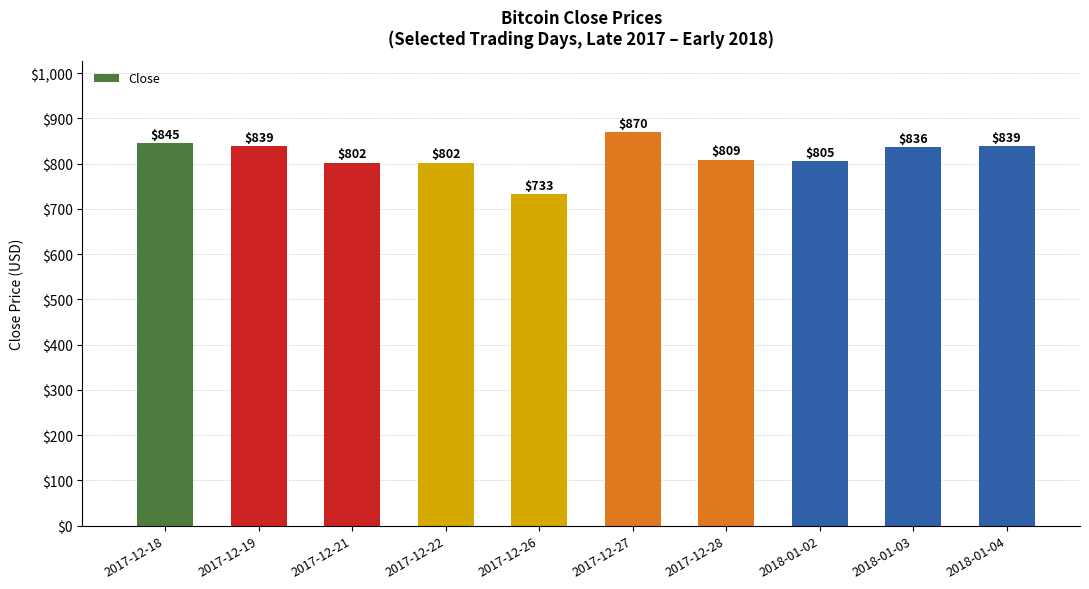

What is the greatest value displayed?

870